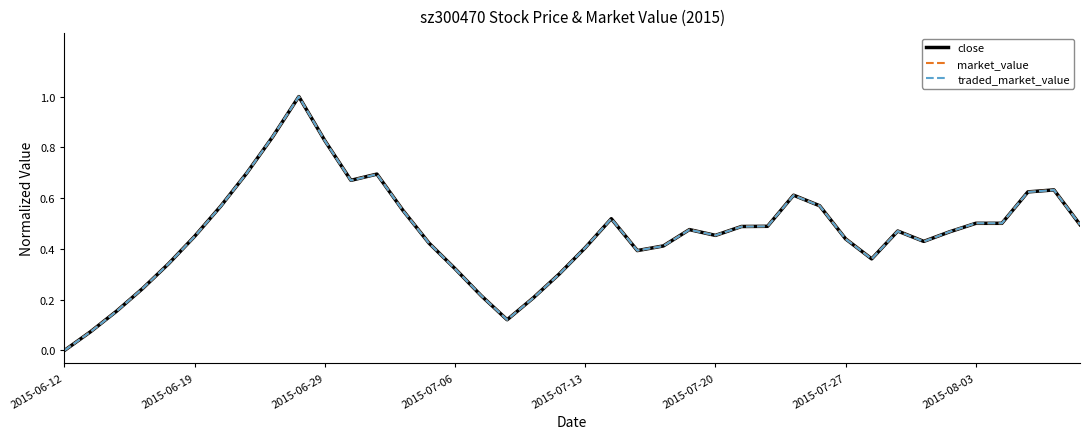

What is the sum of all traded_market_value values?

18.4